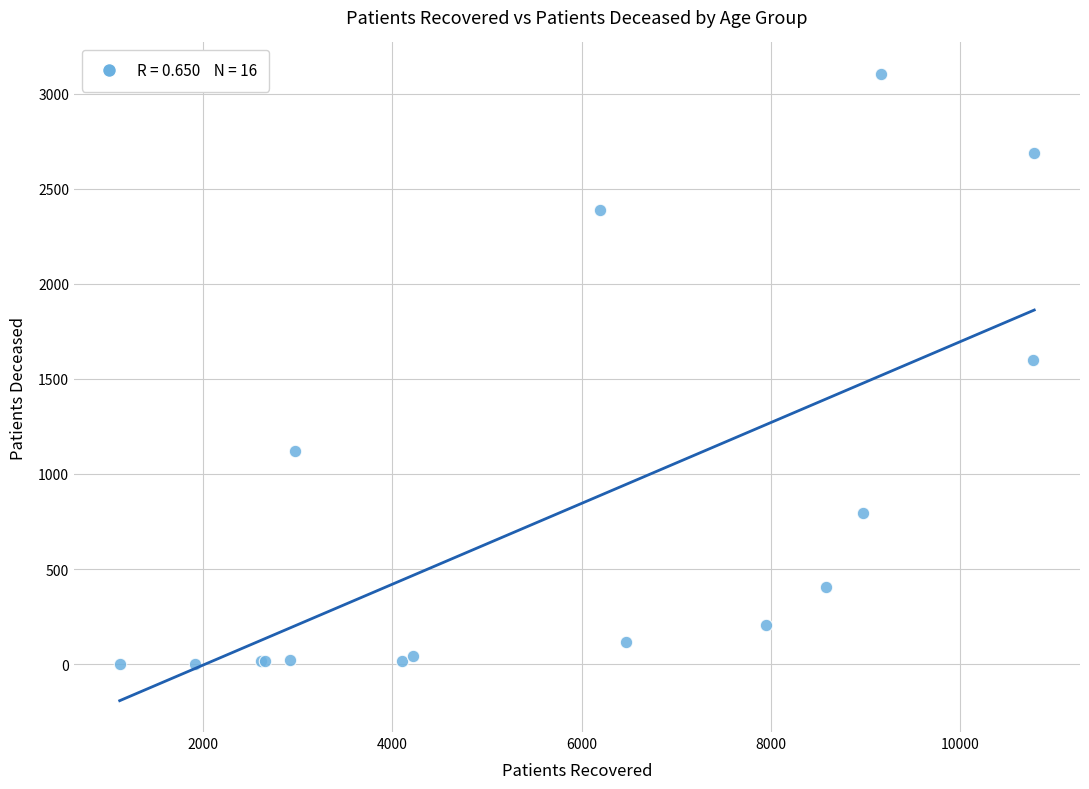

What Y value in the scatter plot is closest to 1553?

1600